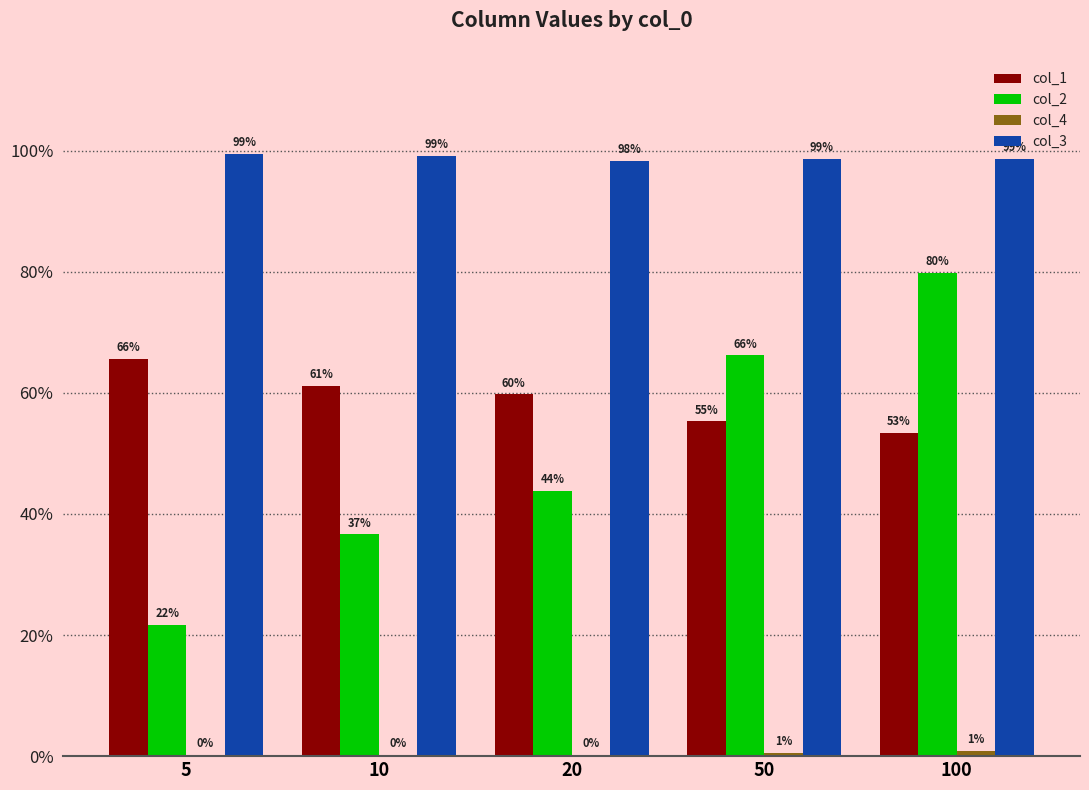

Does the chart contain stacked bars?

No